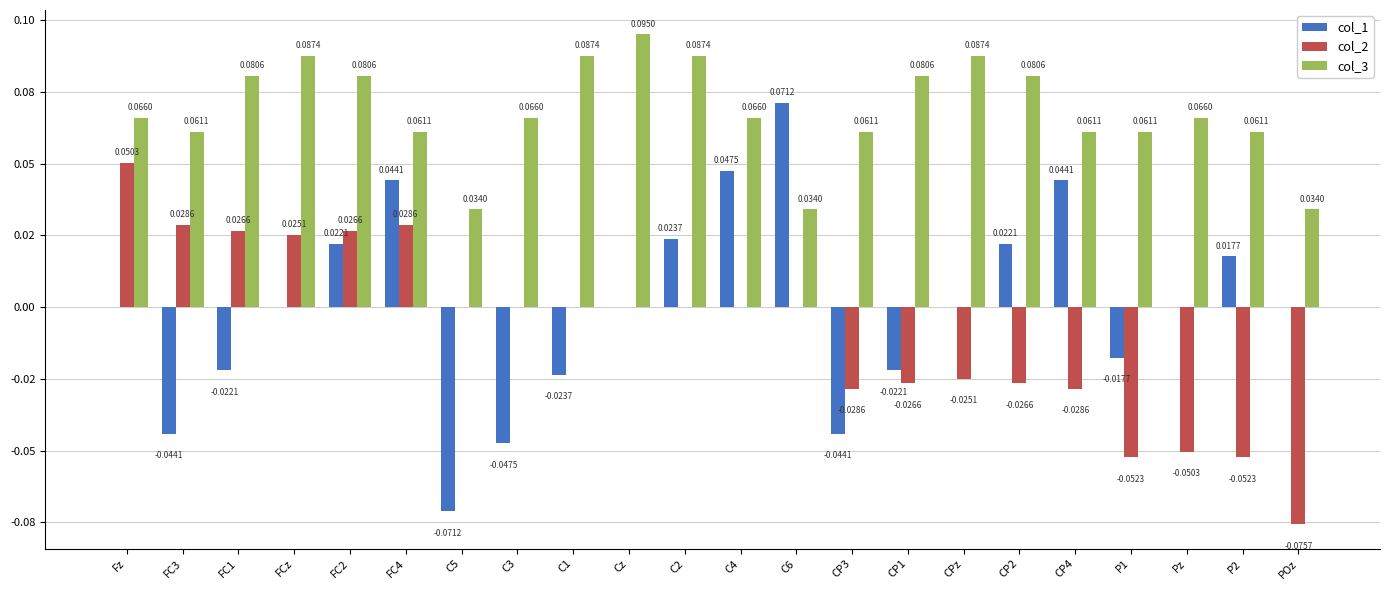

At which category is the sum across all series the highest?

FC4